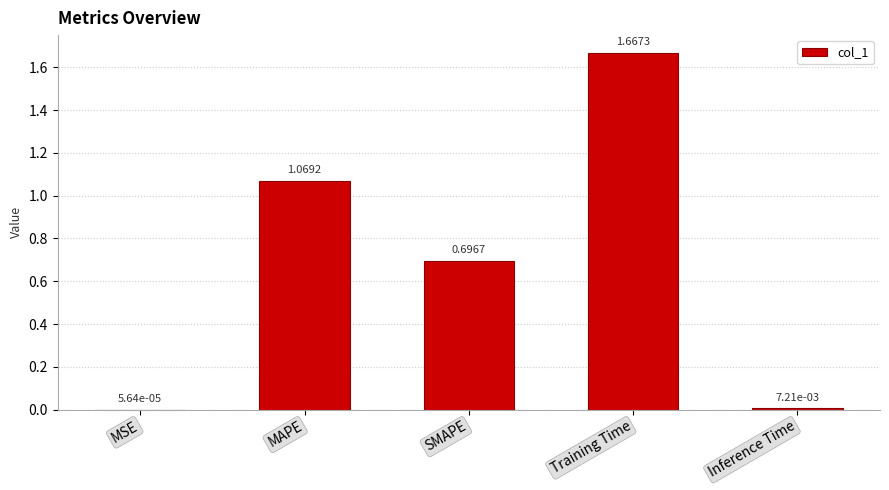

What is the sum of the values at SMAPE and Inference Time?

0.7